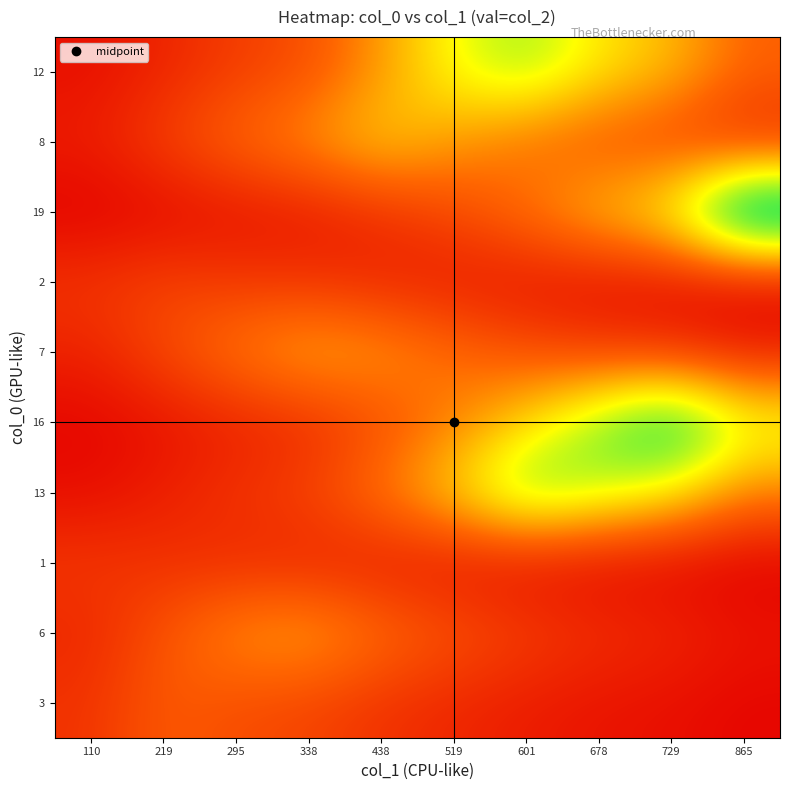

Which category has the highest value across all series?

865